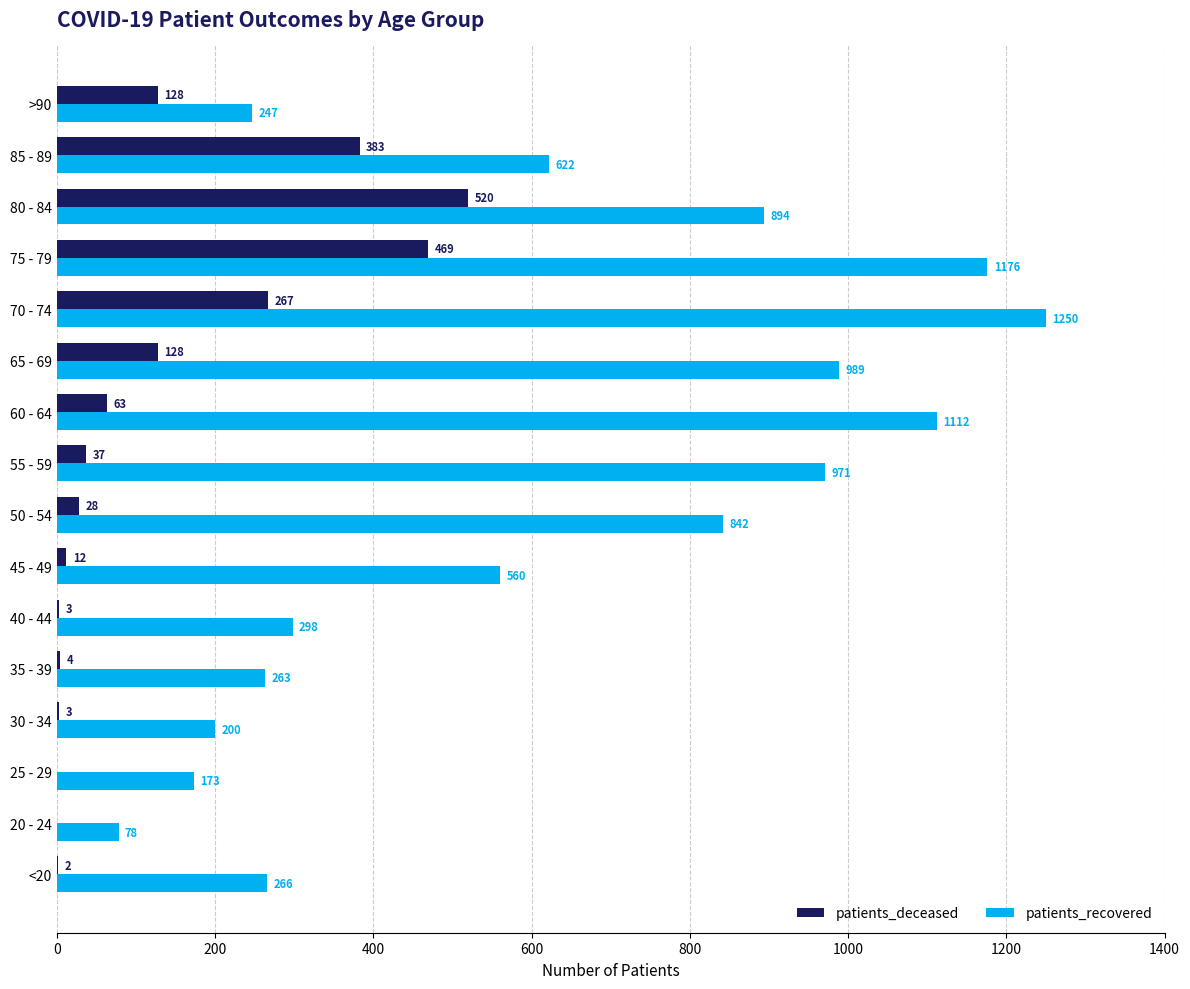

At which category does the chart reach its peak across all series?

70 - 74